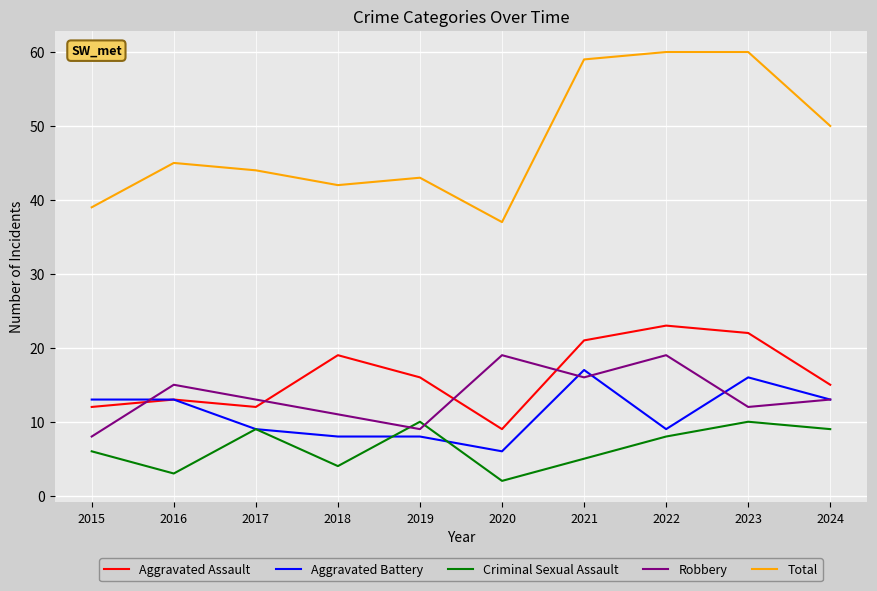

What is the total value across all series at 2020?

73